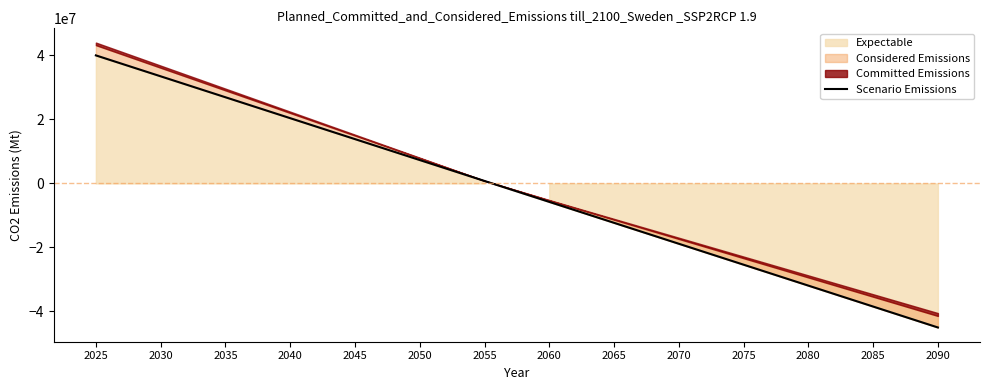

Which has a higher value, 2045 or 2075?

2045